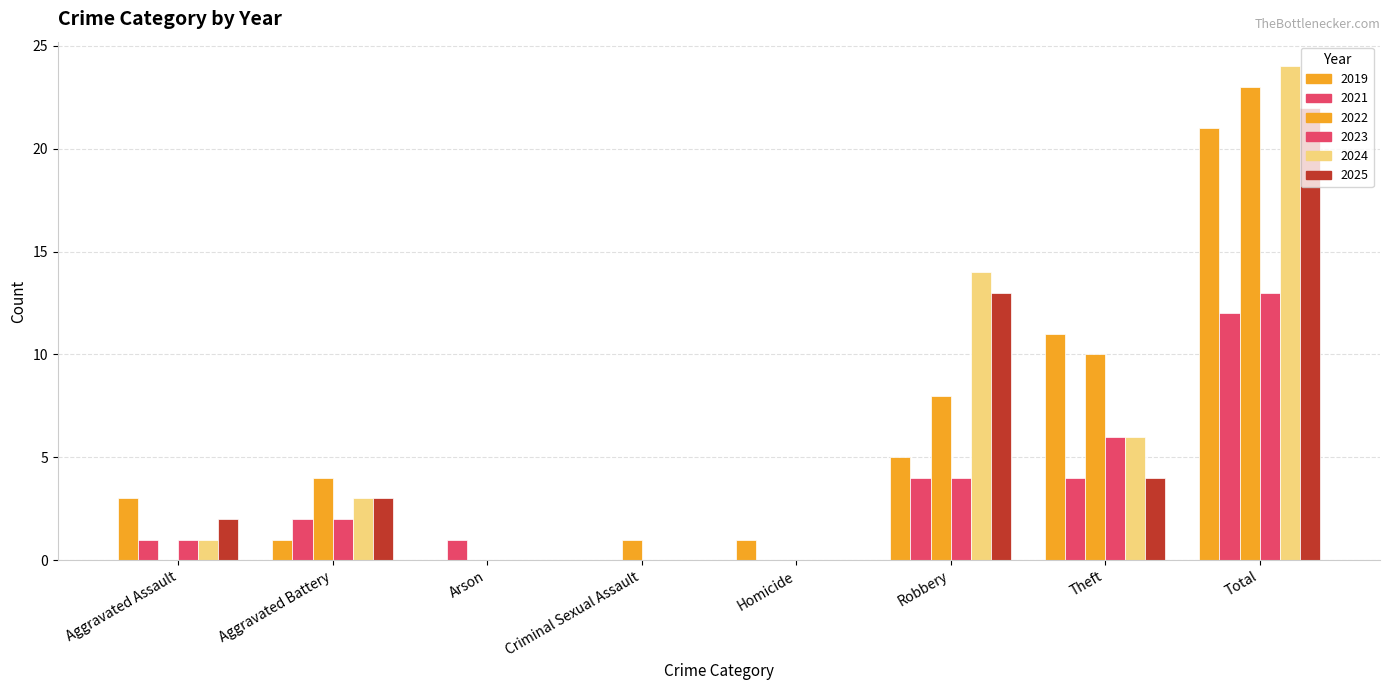

Between Aggravated Battery and Criminal Sexual Assault, which series saw the biggest shift?

2022